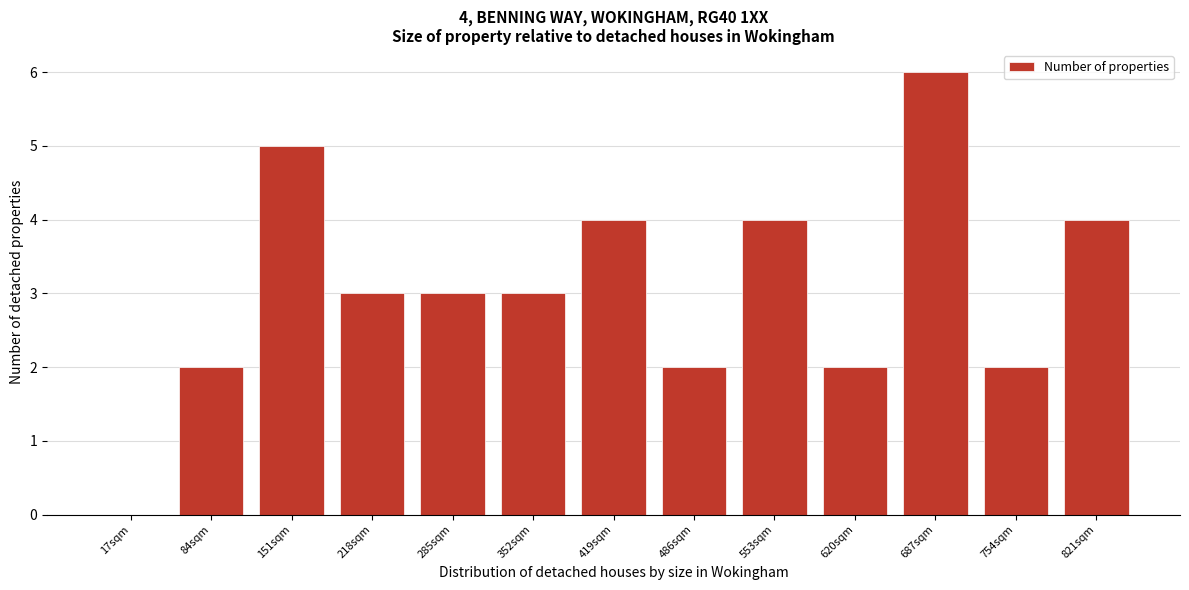

Reading left to right, what are all the values shown in this chart?

17sqm=0	84sqm=2	151sqm=5	218sqm=3	285sqm=3	352sqm=3	419sqm=4	486sqm=2	553sqm=4	620sqm=2	687sqm=6	754sqm=2	821sqm=4